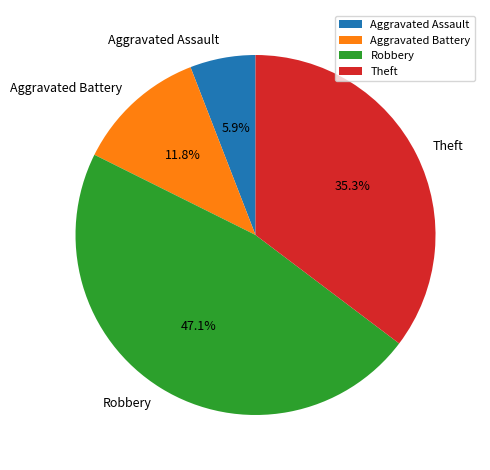

Count the number of slices in the pie.

4